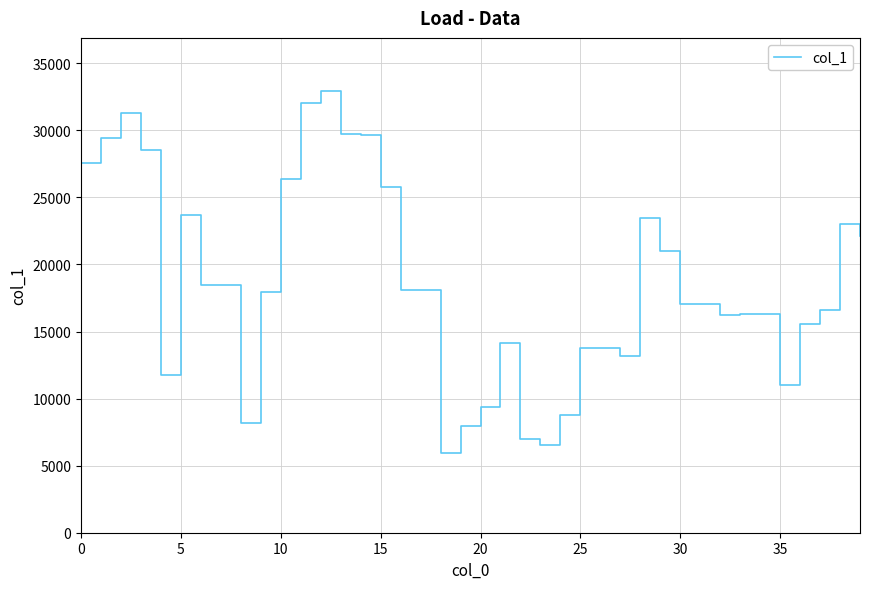

What is the change in value from −5 to 33?

-11295